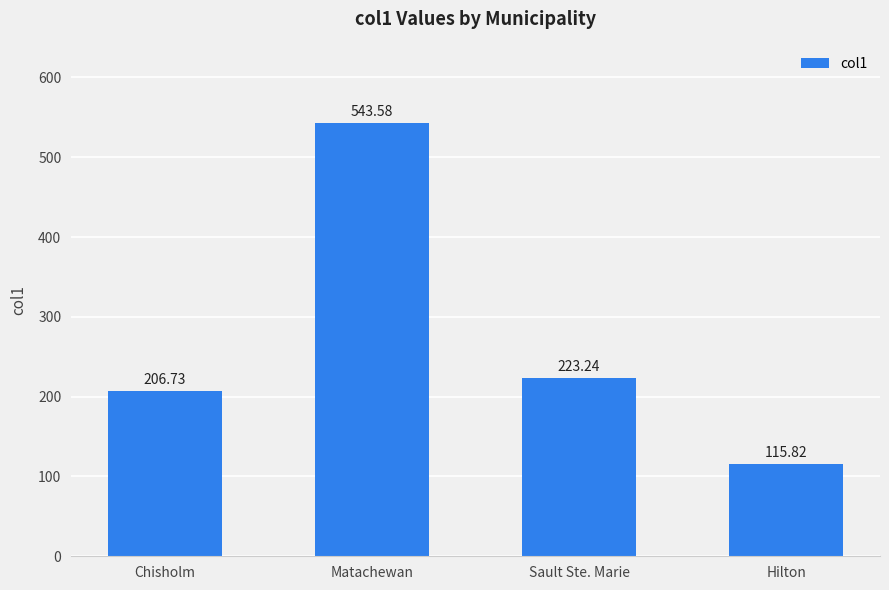

What is the value of the 1st bar from the left?

206.7